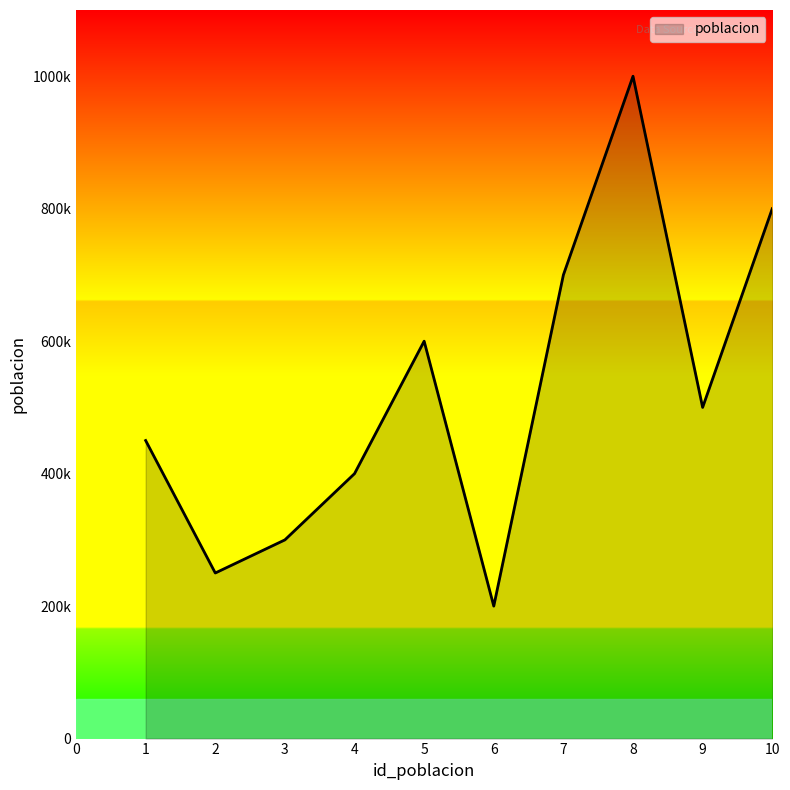

What is the difference between the second highest and minimum values?

600000